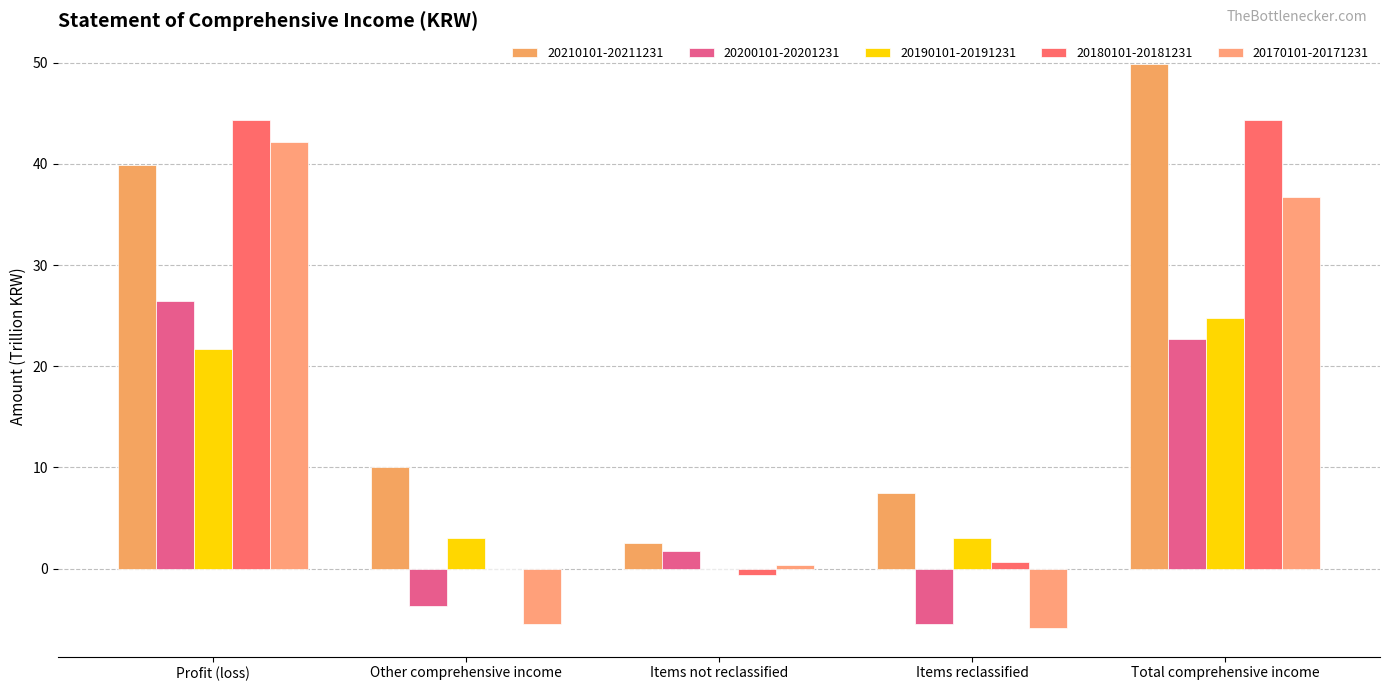

Read the 20180101-20181231 value at Items reclassified.

0.6